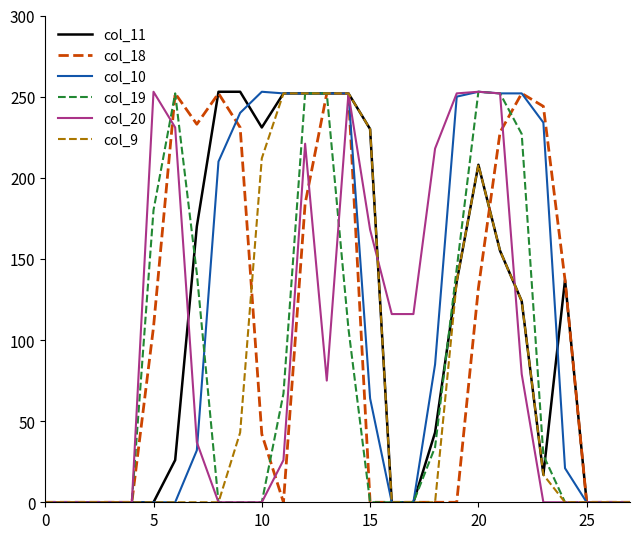

List the series in order of their peak value, highest first.

col_11, col_10, col_19, col_20, col_18, col_9